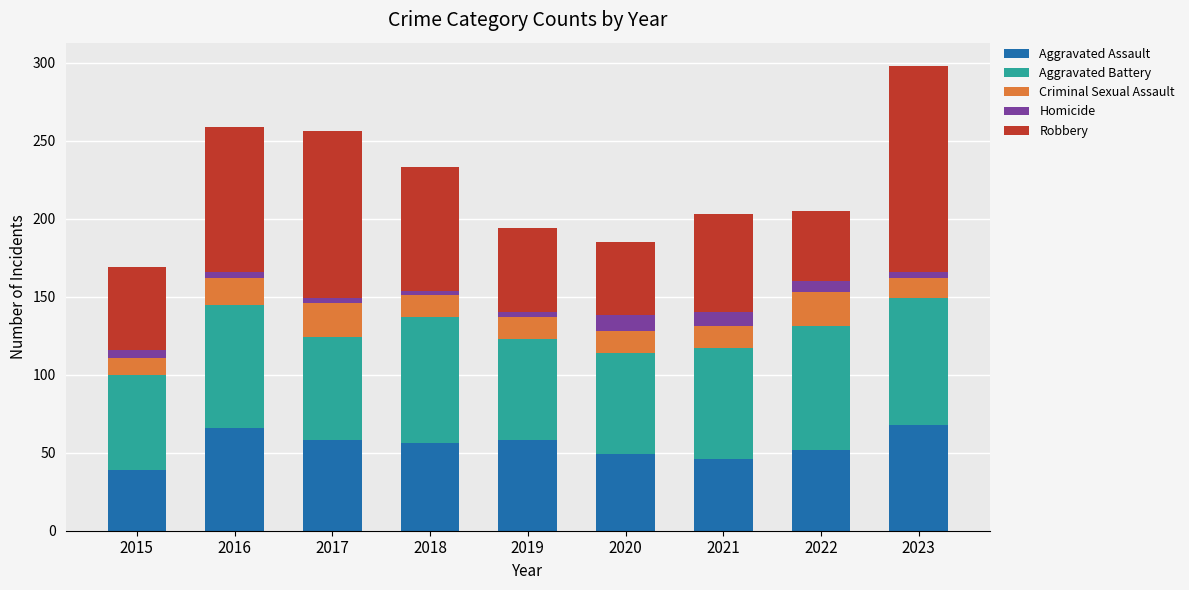

What is the maximum value for Aggravated Assault?

68